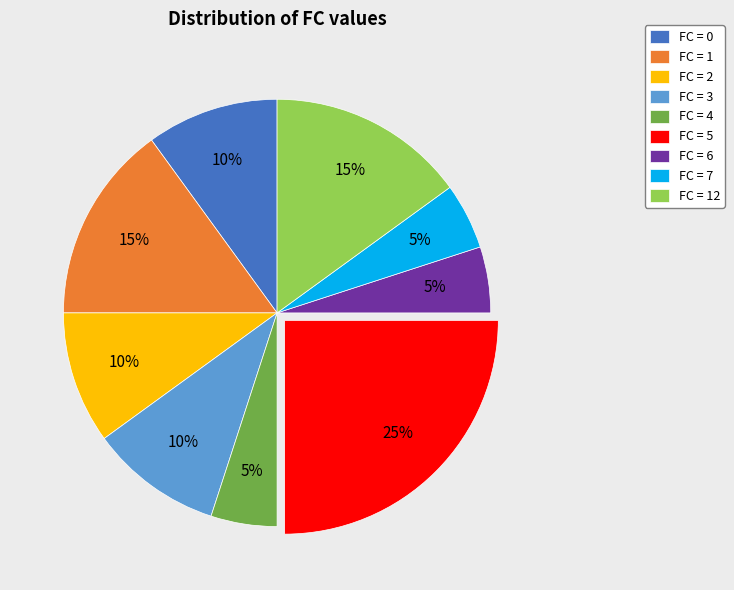

Is the sum of FC = 0 and FC = 1 greater than half?

No